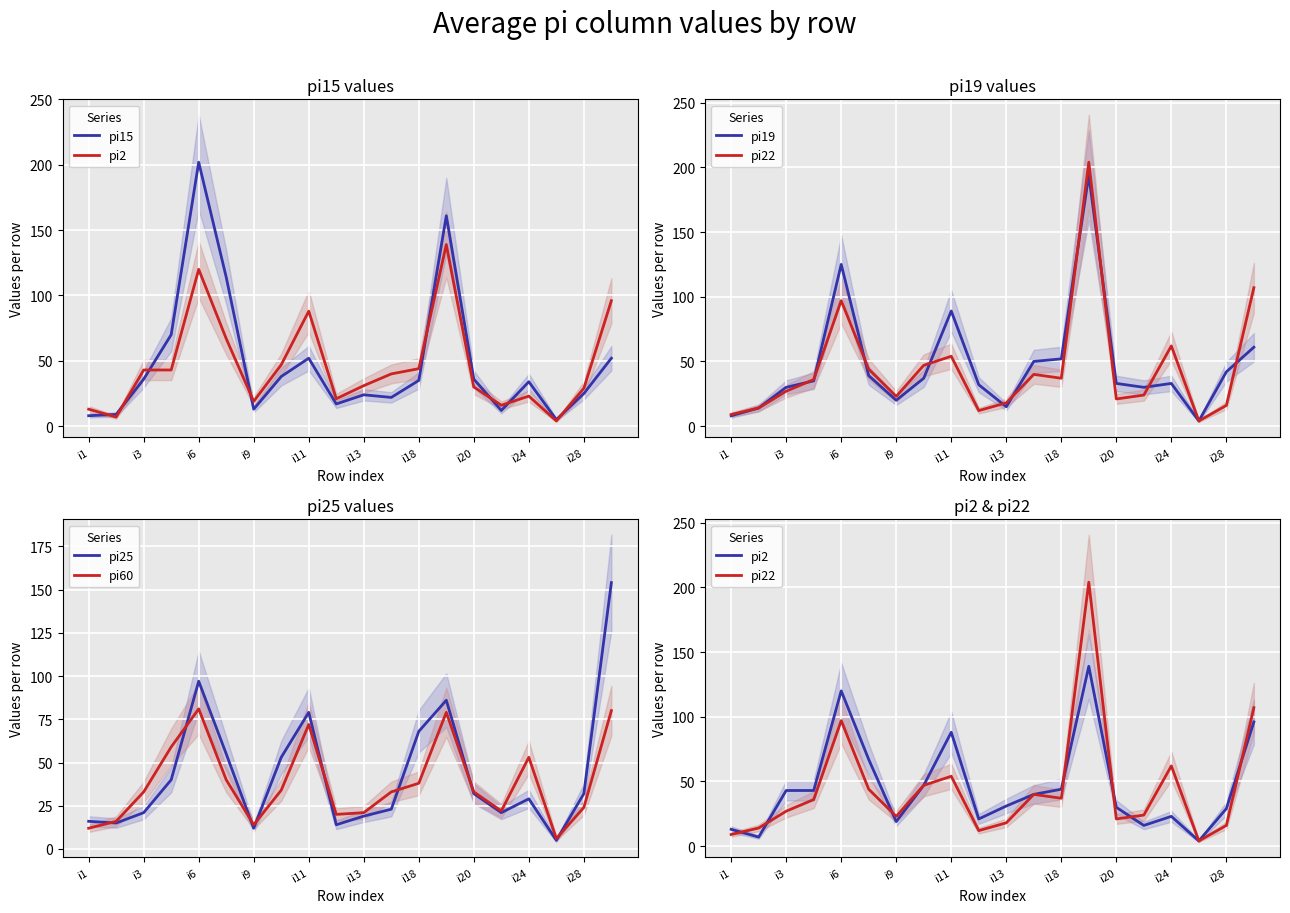

What is the minimum value shown in the chart?

4